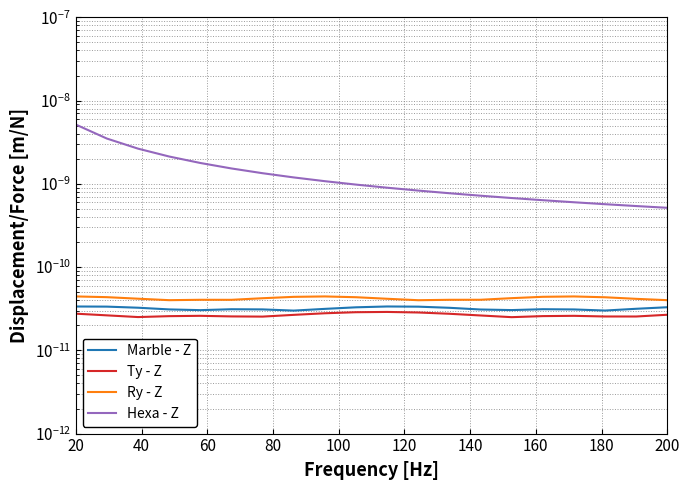

What is the label of the 12th point from the right?

180